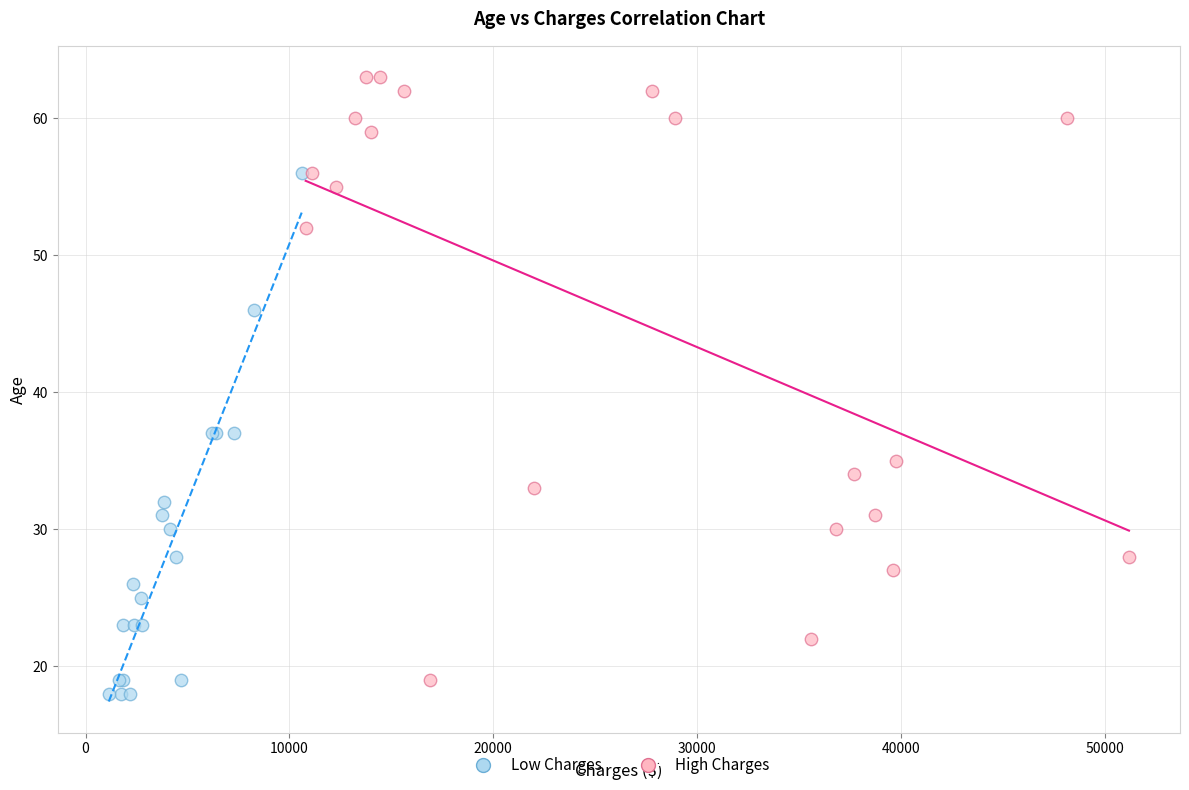

Which series contains the lowest Y value?

Low Charges